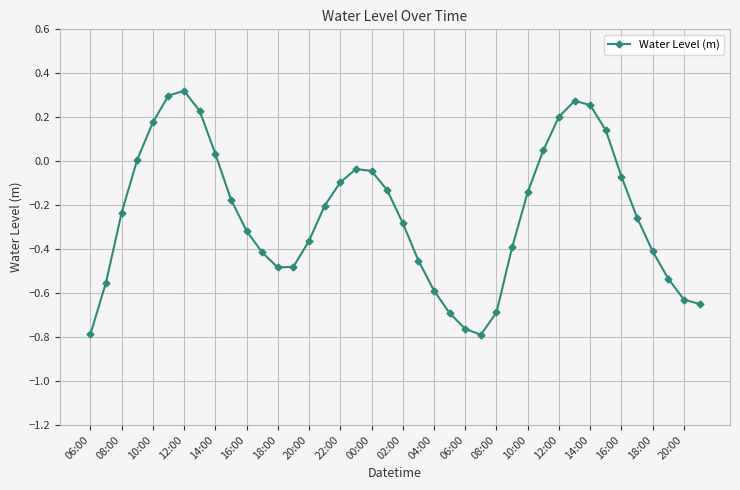

What is the difference between the second highest and second lowest values?

1.1